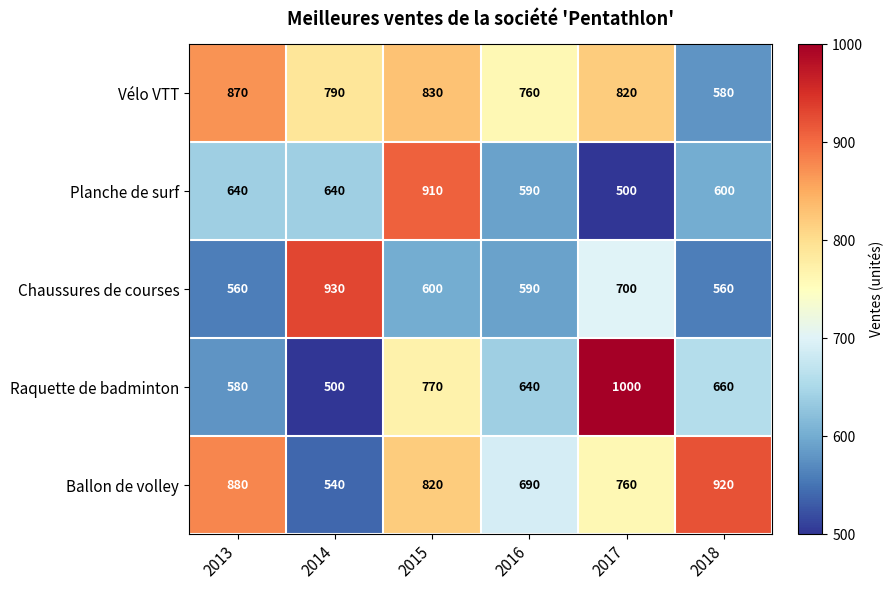

Which series has the largest total across all categories?

Vélo VTT